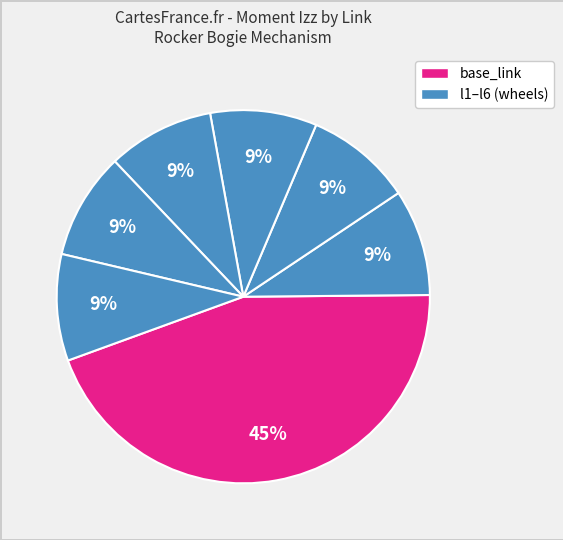

Count the number of slices in the pie.

7